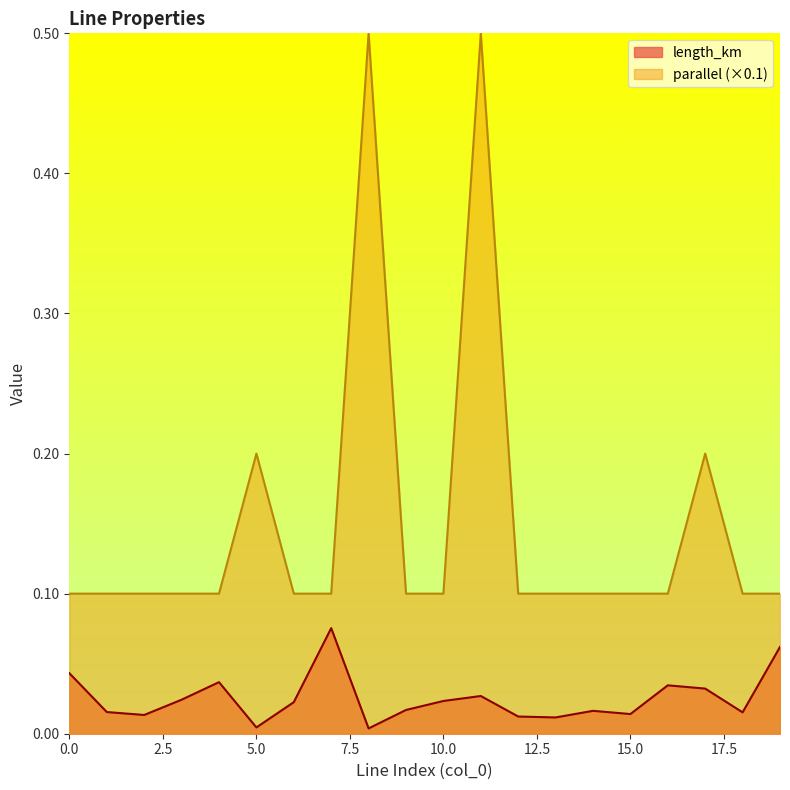

What value does the parallel series have at 9?

0.1